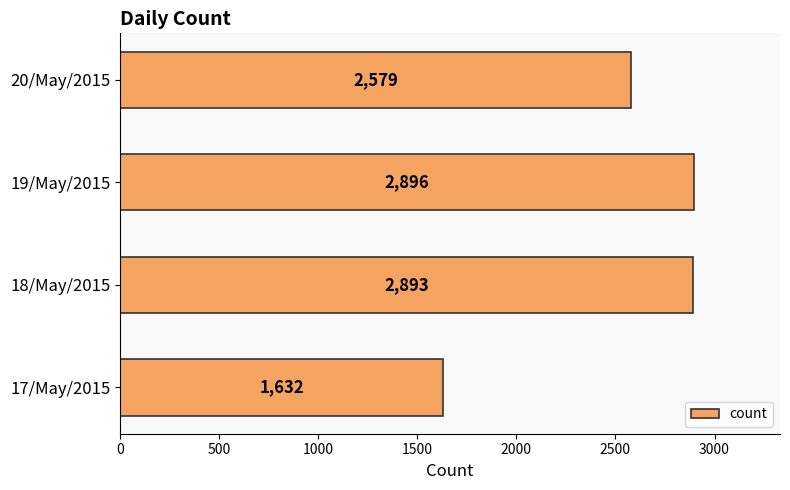

List the labels in order of value, smallest first.

17/May/2015, 20/May/2015, 18/May/2015, 19/May/2015